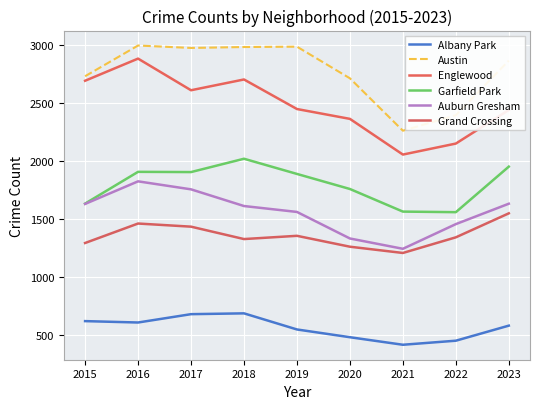

Which label corresponds to the smallest value in the chart?

2021